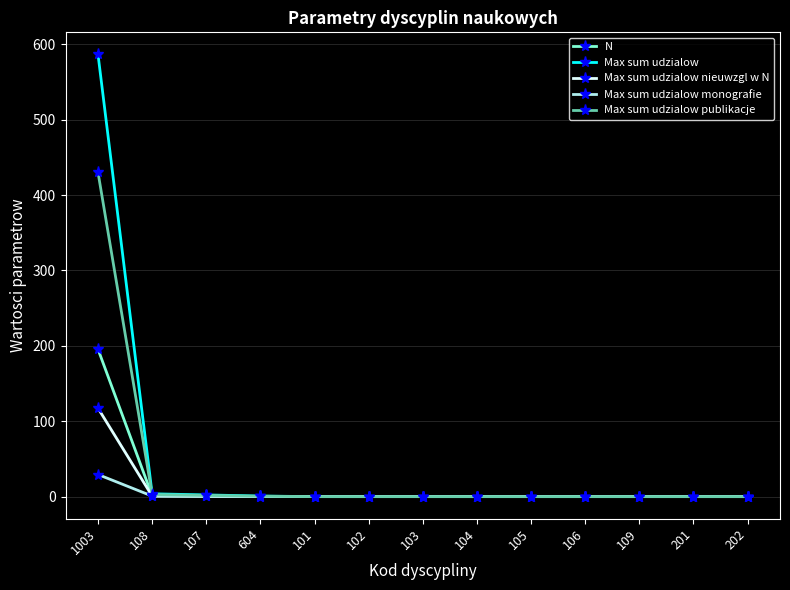

What is the greatest value displayed?

586.5